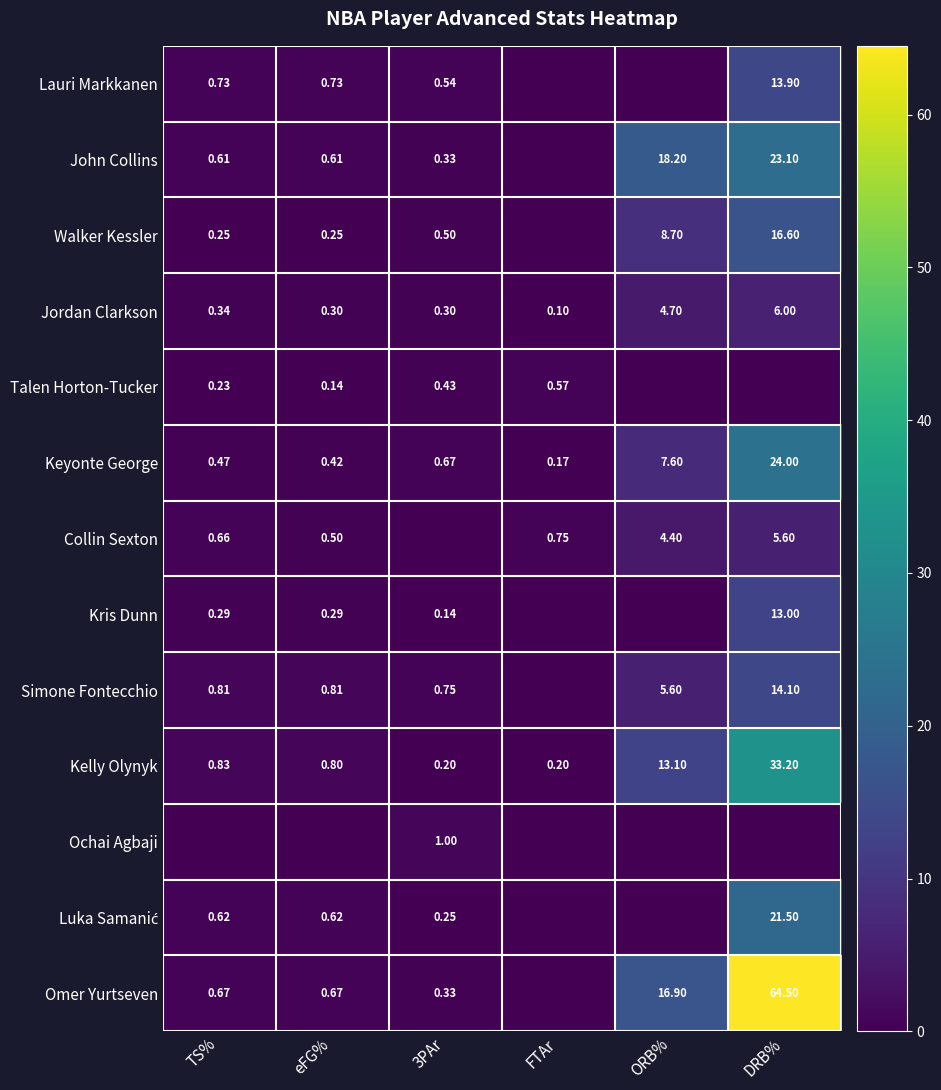

At which label is Keyonte George closest to 12?

ORB%